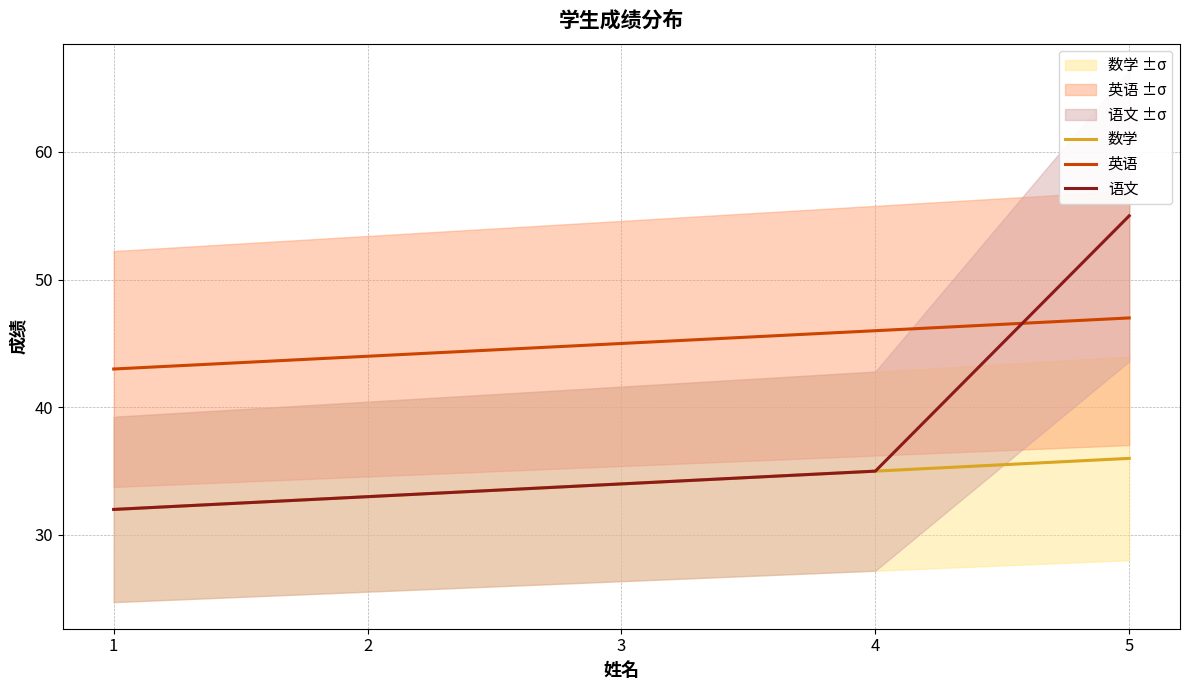

Where does the 英语 series first go above 45?

4